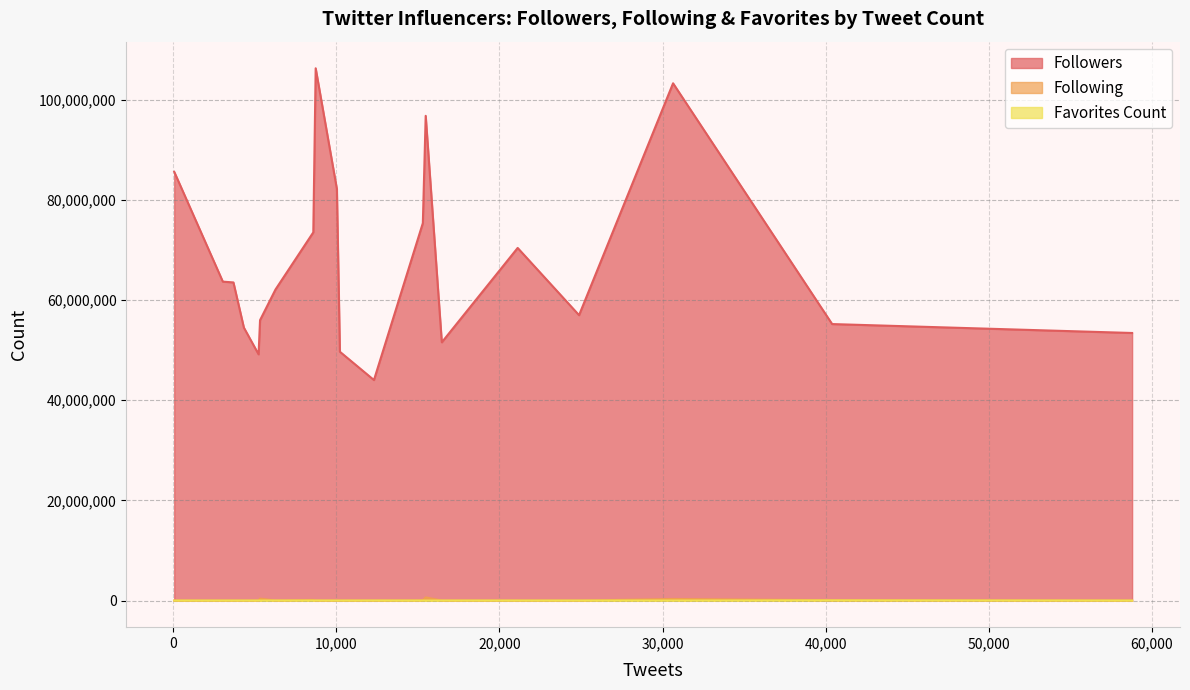

At cnnbrk, list the series in order from largest to smallest.

Followers, Following, Favorites Count